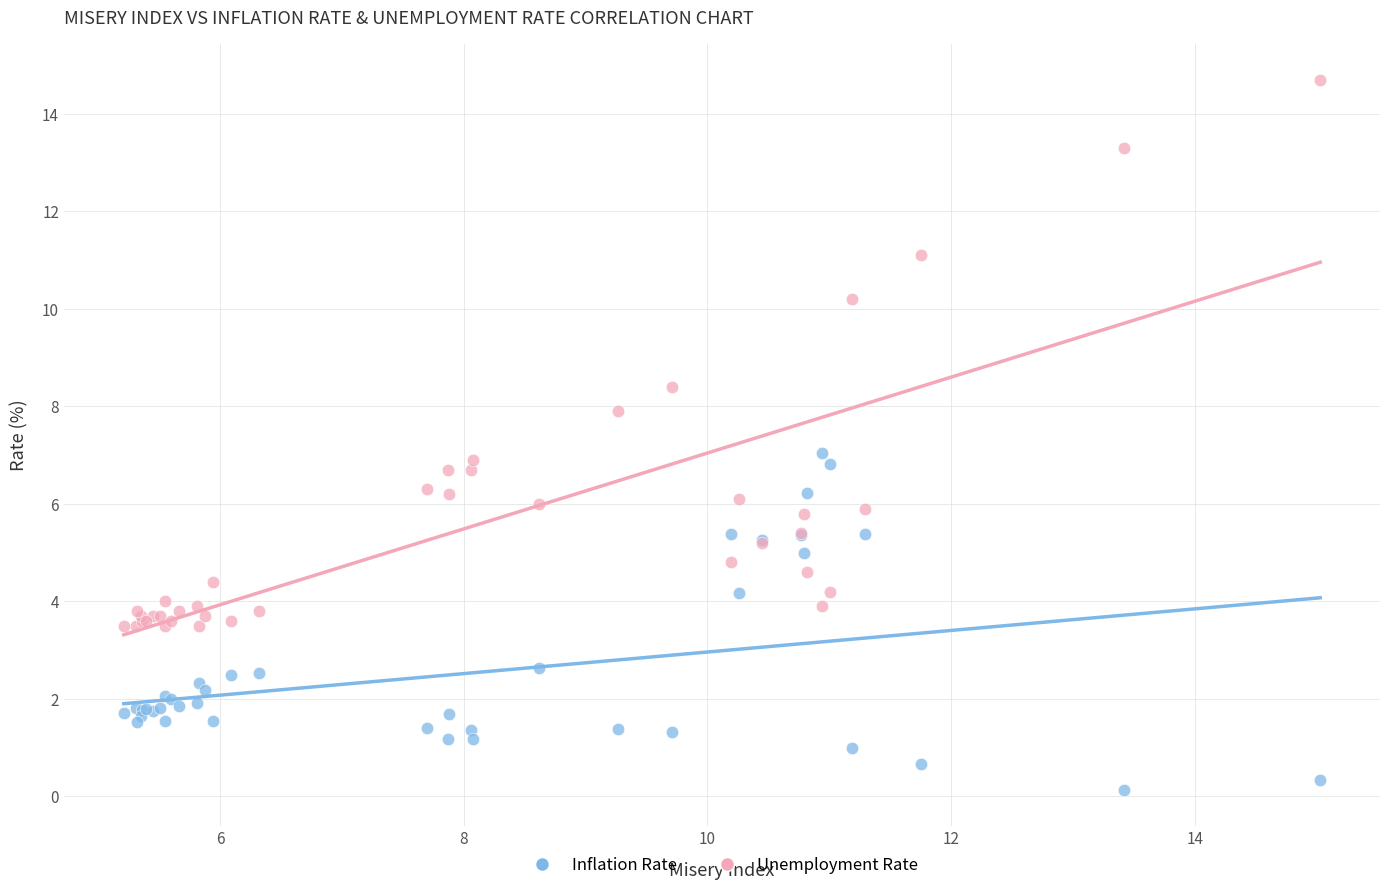

In the Unemployment Rate series, what Y value is closest to 9?

8.4